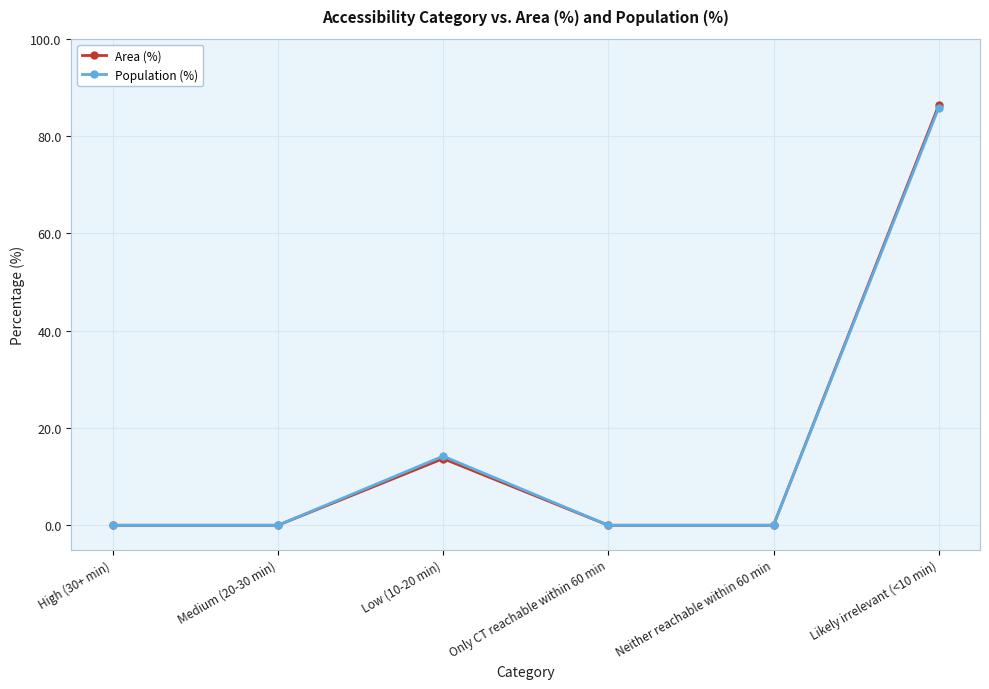

What is the maximum value shown in the chart?

86.3